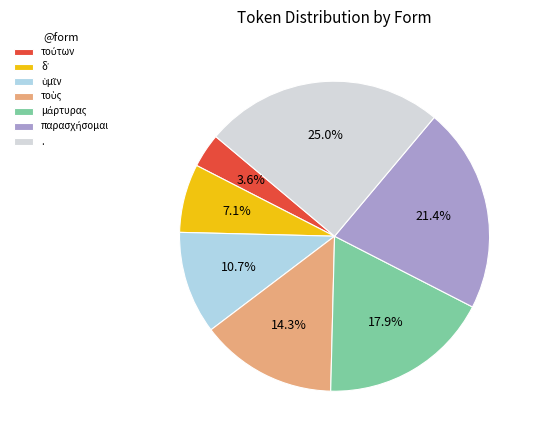

Which category has the biggest portion of the pie?

.